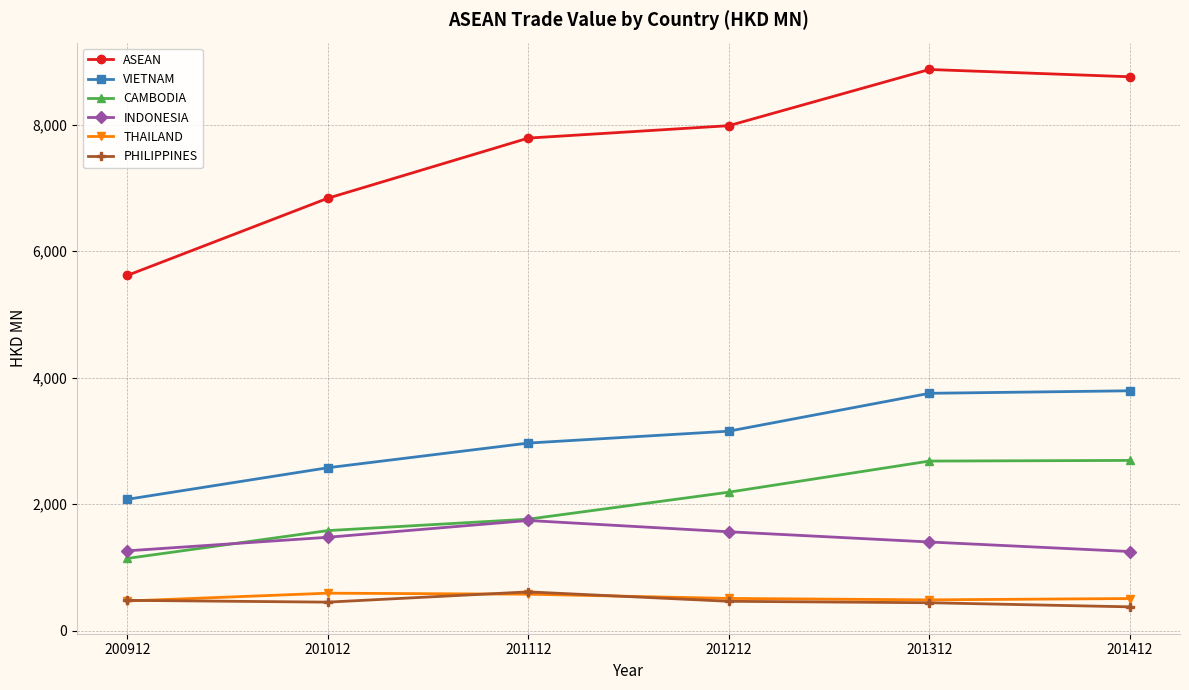

True or false: VIETNAM has more than 2 interior local peaks.

False